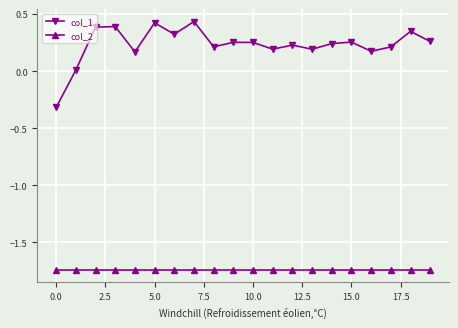

Which series has the largest range (max minus min)?

col_1